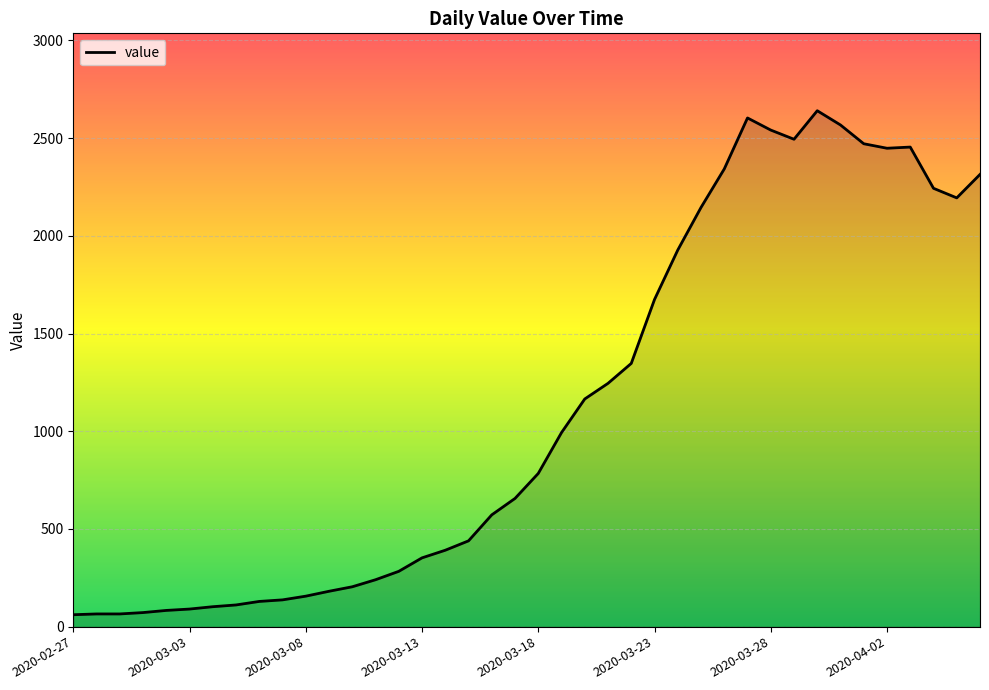

What is the minimum value shown in the chart?

61